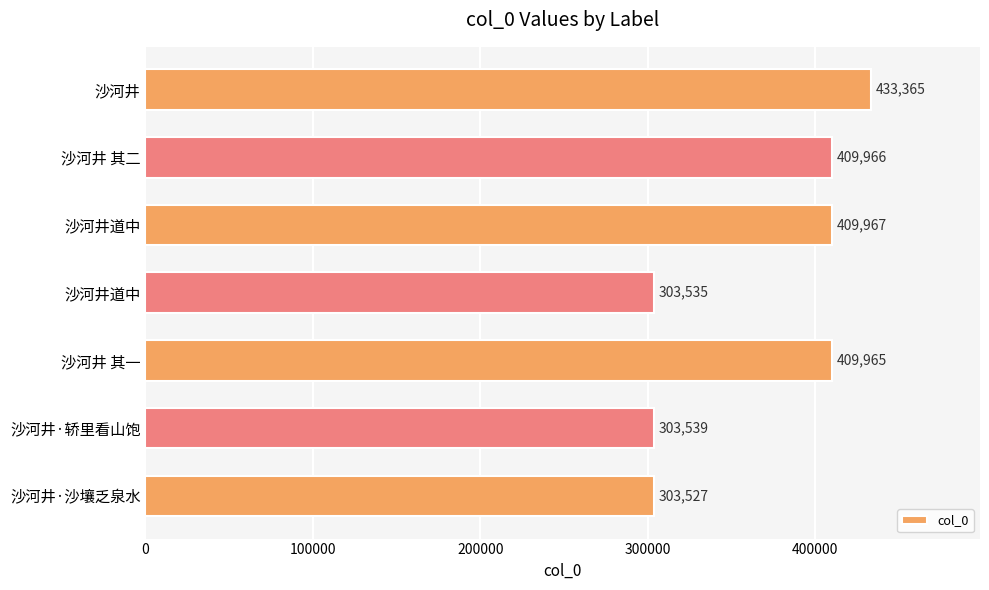

What is the difference between the second highest and minimum values?

106440